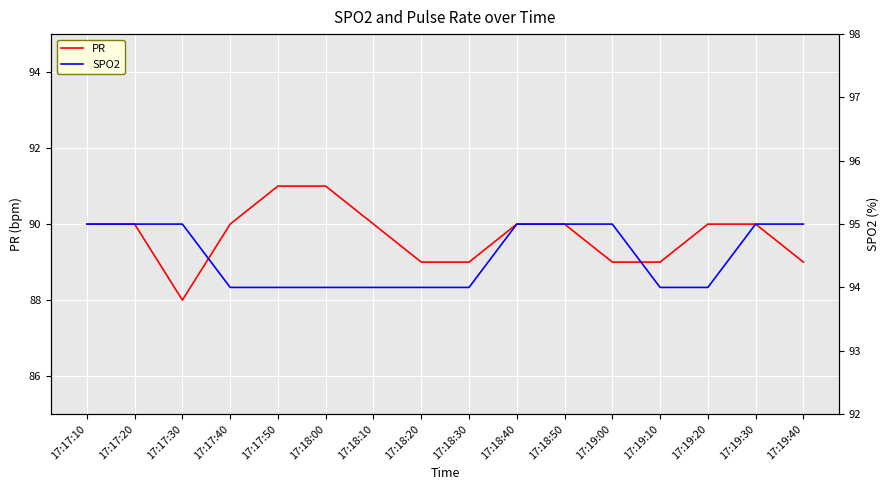

What is the label of the 13th point from the right?

17:17:40